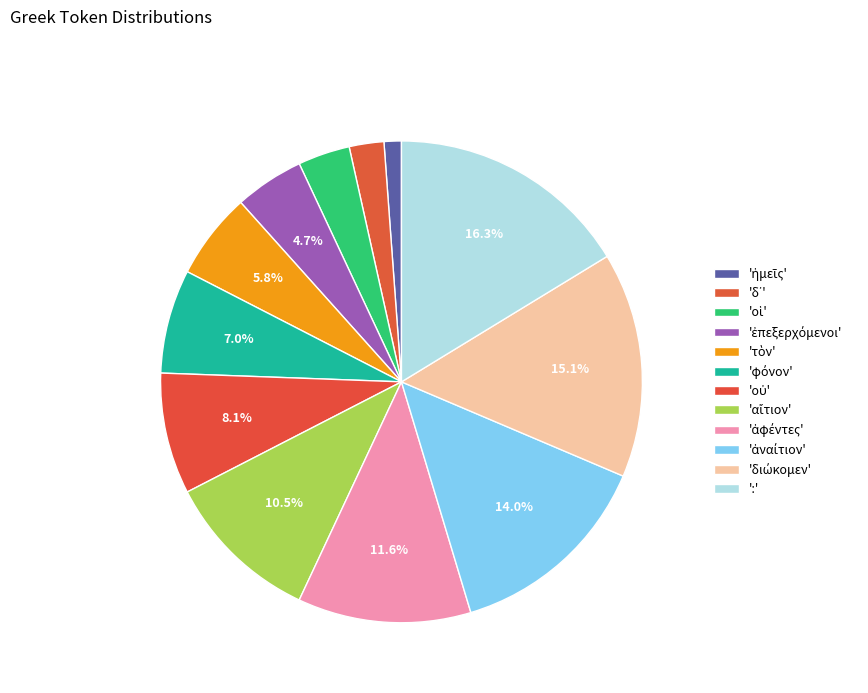

To the nearest percent, what is the difference between the largest and smallest slice percentages?

15%